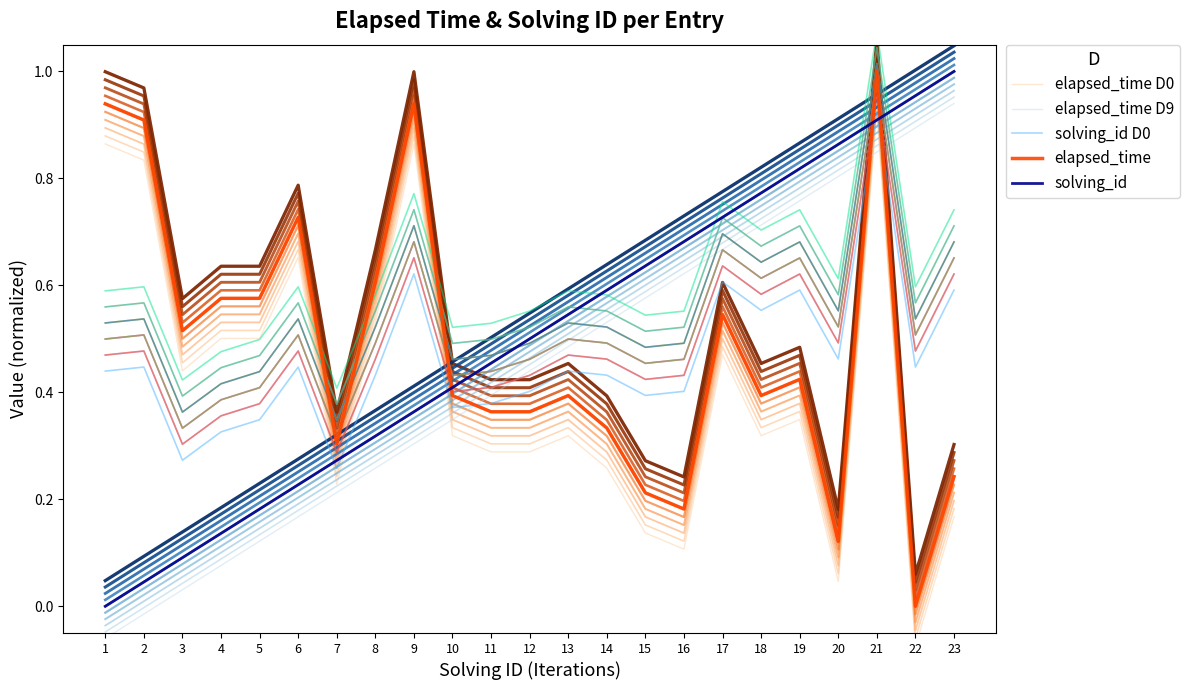

Rank the series at 18 from highest to lowest value.

solving_id, elapsed_time